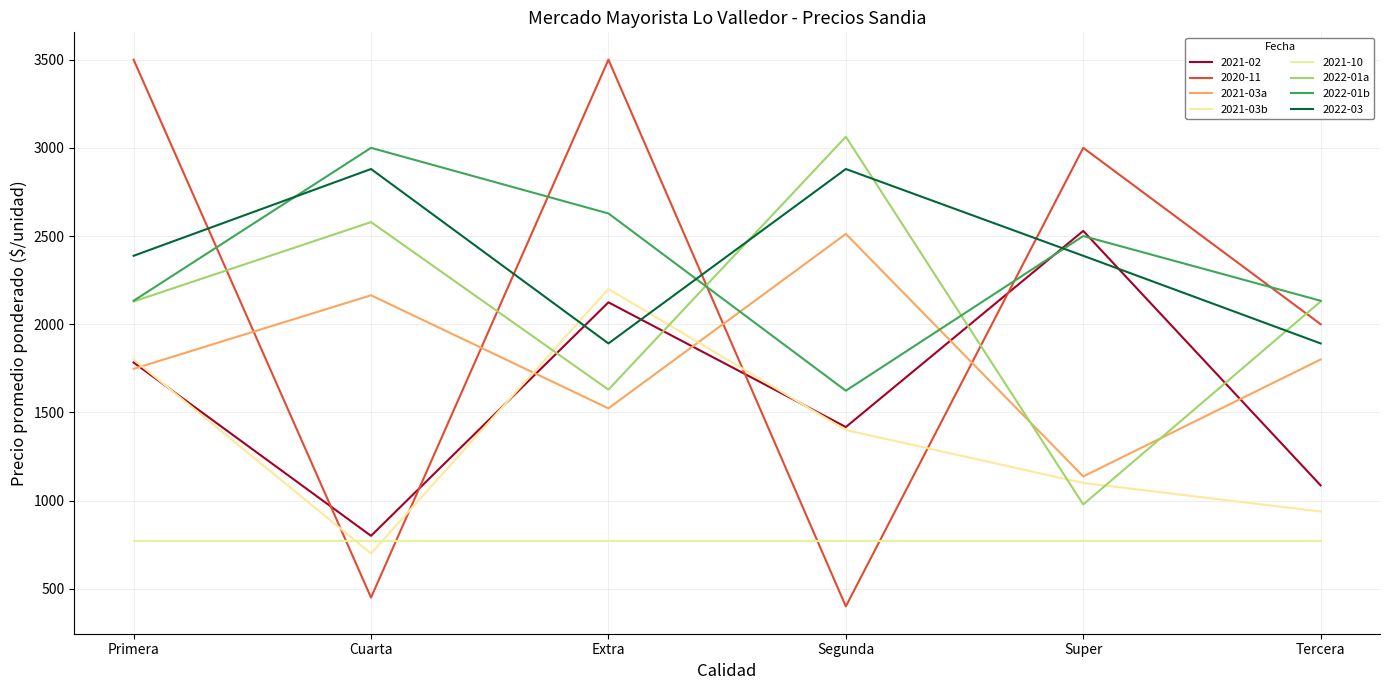

The 2021-03b series shows 938 at Tercera. True or false?

True